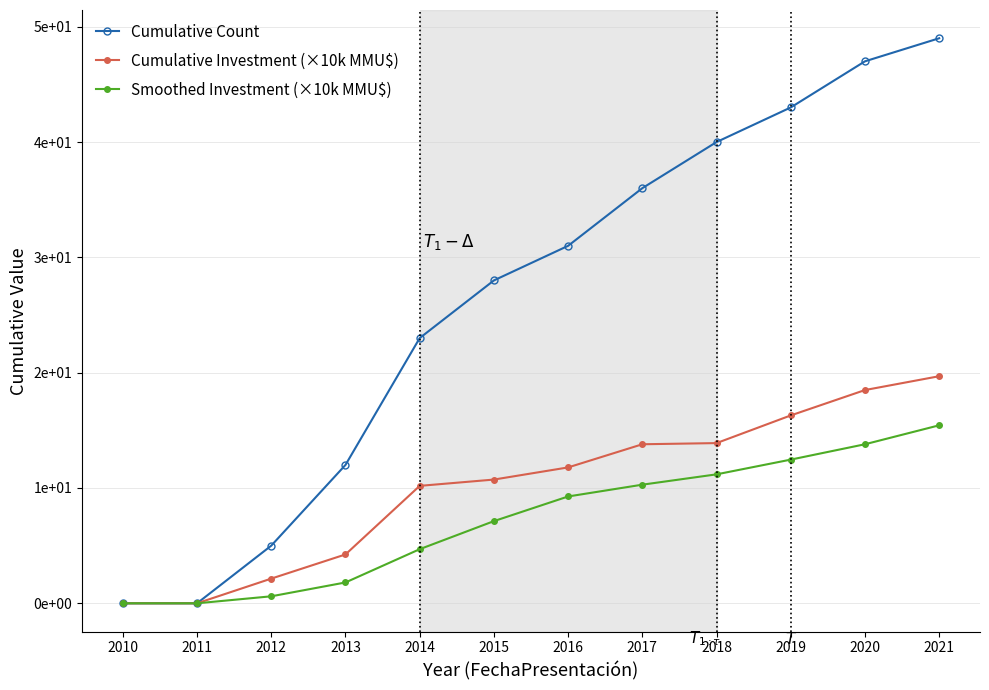

Does the chart have visible grid lines?

Yes